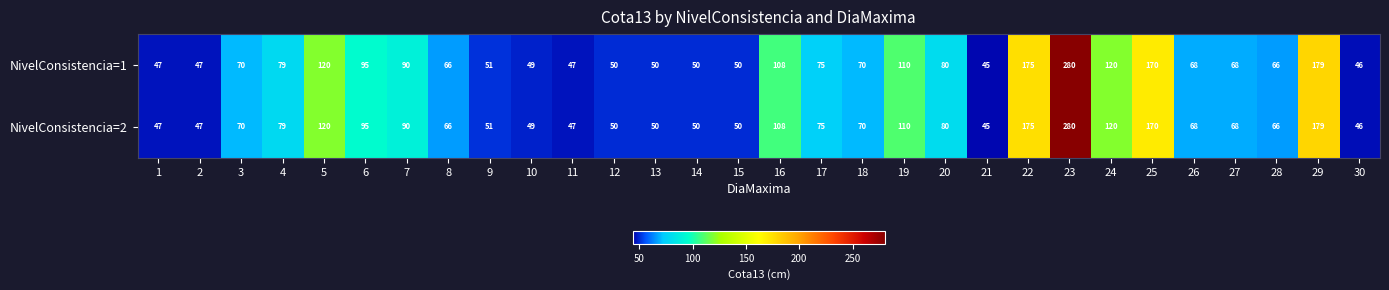

What is the difference between the maximum and minimum values in the NivelConsistencia=1 series?

235